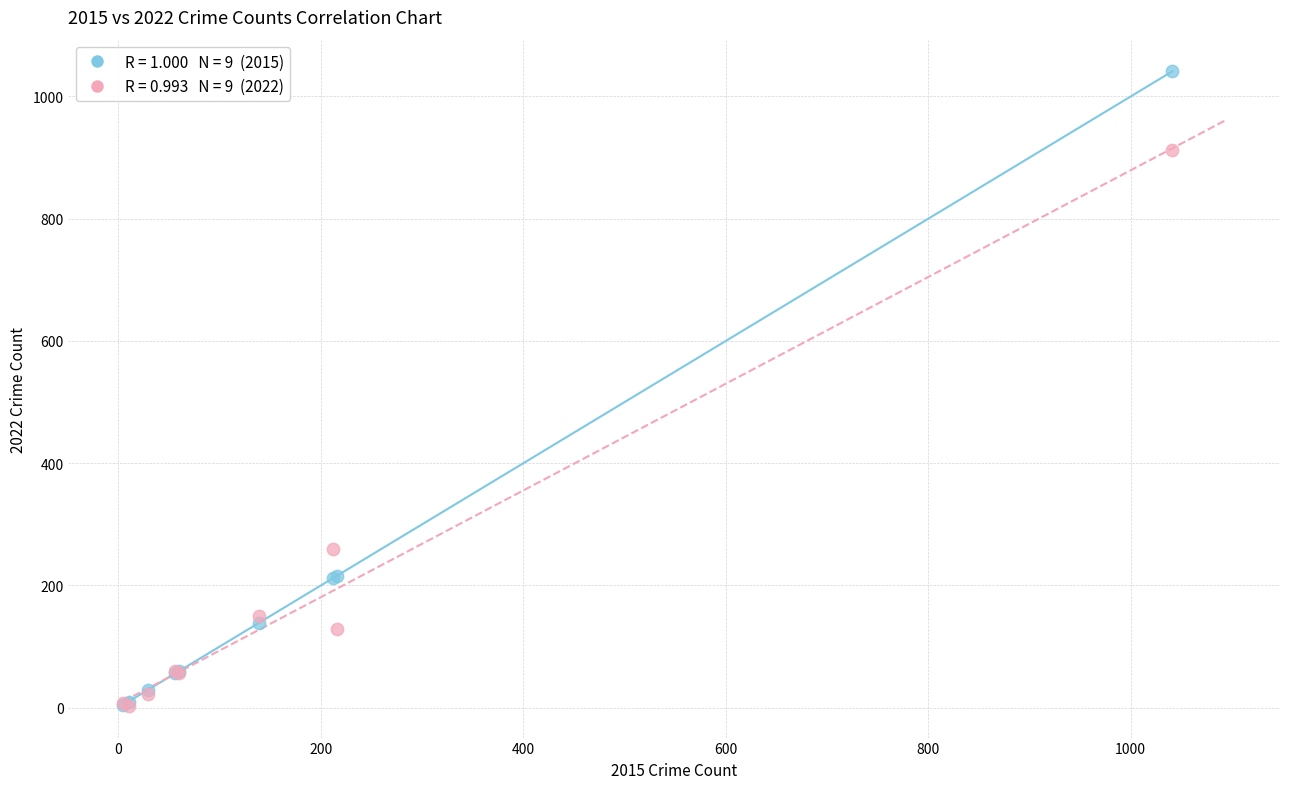

Across all series, what Y value is closest to 522?

260